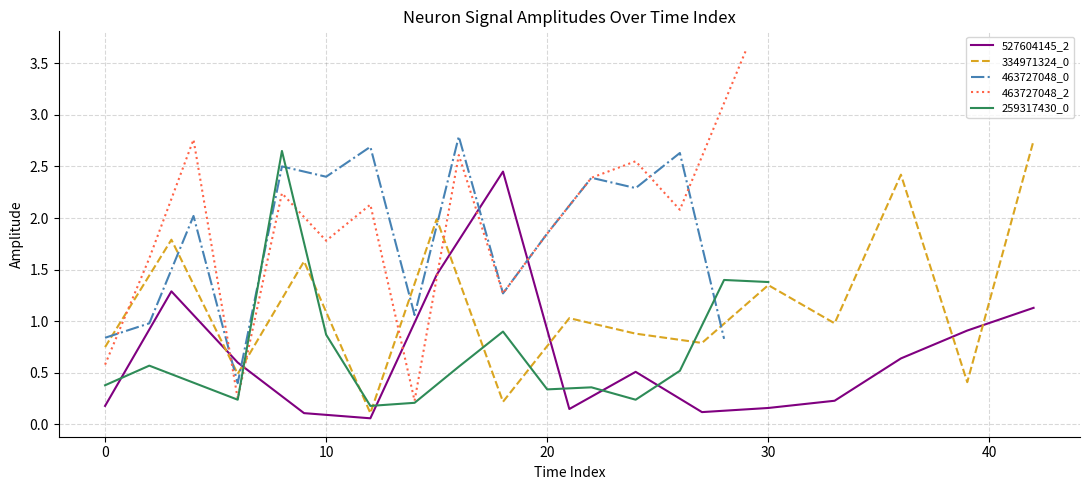

Reading left to right, list all the values displayed in this chart.

527604145_2: 0.2	1.3	0.6	0.1	0.1	1.4	2.5	0.1	0.5	0.1	0.2	0.2	0.6	0.9	1.1
334971324_0: 0.8	1.8	0.5	1.6	0.1	2.0	0.2	1.0	0.9	0.8	1.4	1.0	2.4	0.4	2.8
463727048_0: 0.8	1.0	2.0	0.4	2.5	2.4	2.7	1.1	2.8	1.3	1.9	2.4	2.3	2.6	0.8
463727048_2: 0.6	1.6	2.8	0.2	2.2	1.8	2.1	0.2	2.6	1.3	1.9	2.4	2.5	2.1	3.6
259317430_0: 0.4	0.6	0.2	2.6	0.9	0.2	0.2	0.6	0.9	0.3	0.4	0.2	0.5	1.4	1.4